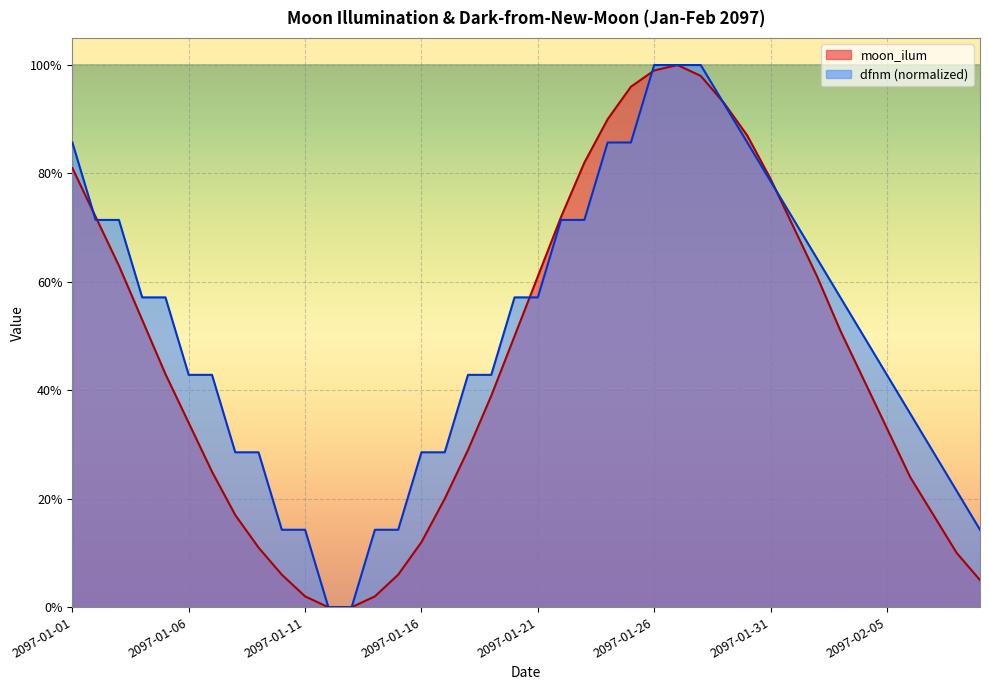

True or false: moon_ilum has a value of -0.6 at 2097-01-12.

False